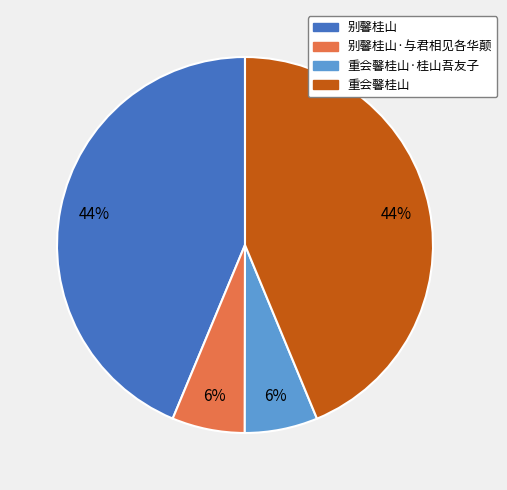

To the nearest percent, what is the combined percentage of 别馨桂山 and 别馨桂山·与君相见各华颠?

50%